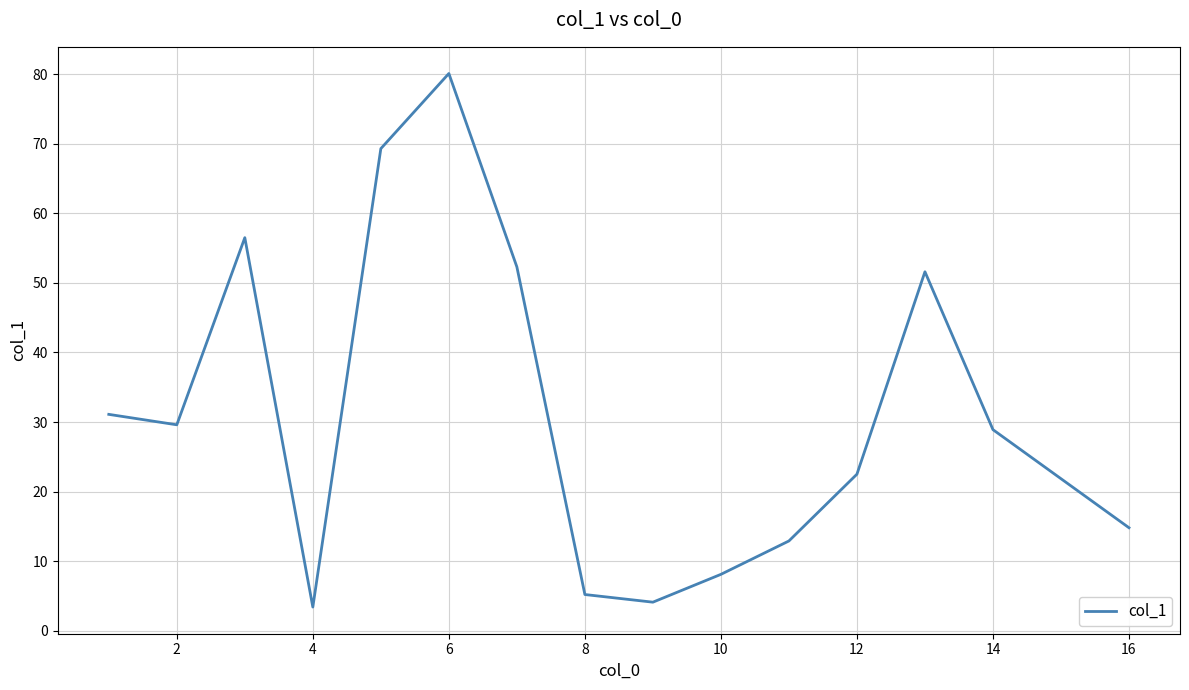

What is the difference between the maximum and minimum values?

76.7